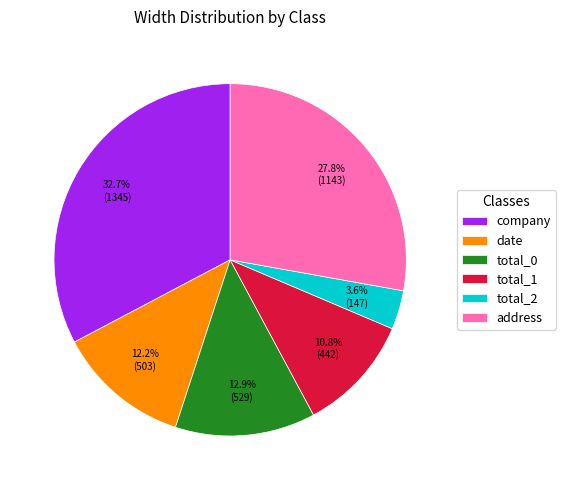

What is the ratio of the value at total_0 to the value at total_2?

3.6